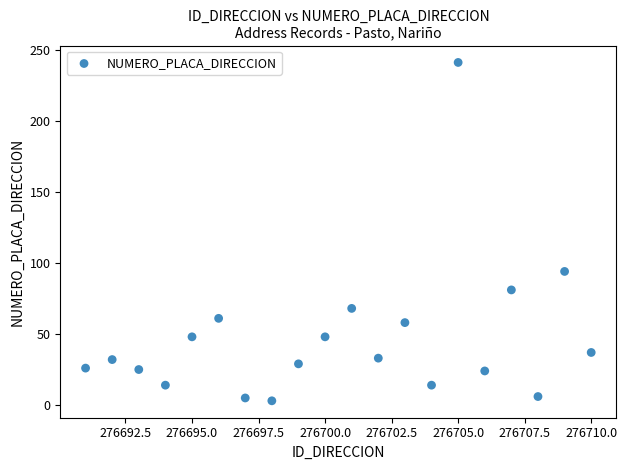

What Y value in the scatter plot is closest to 122?

94